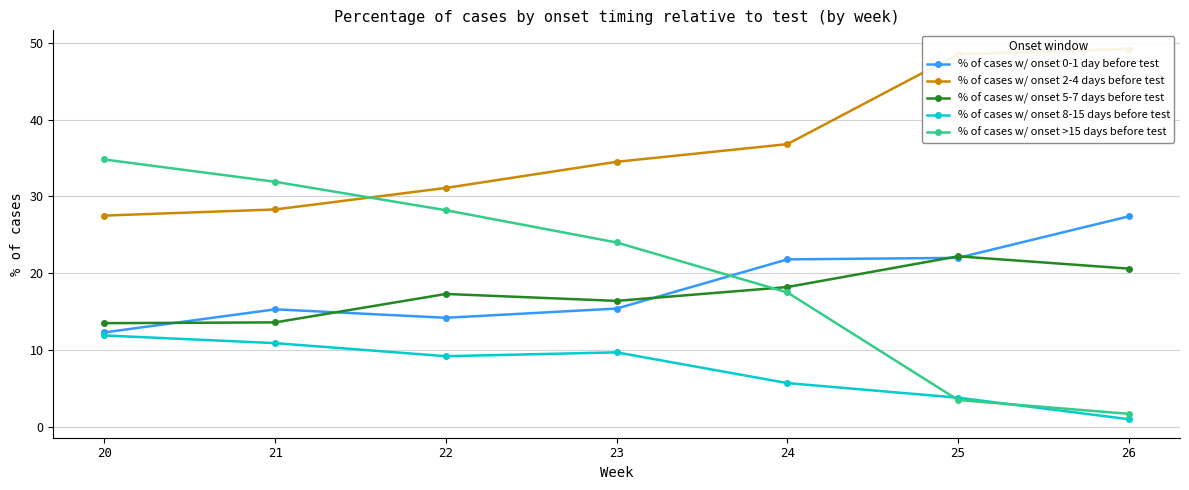

What is the value of the % of cases w/ onset >15 days before test point at the 1st from the left?

34.8